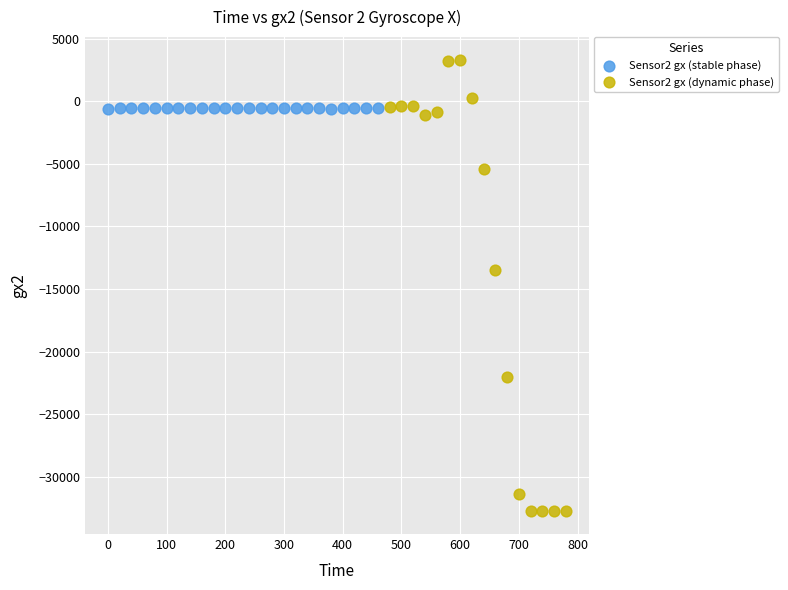

Which series reaches the minimum Y coordinate?

Sensor2 gx (dynamic phase)